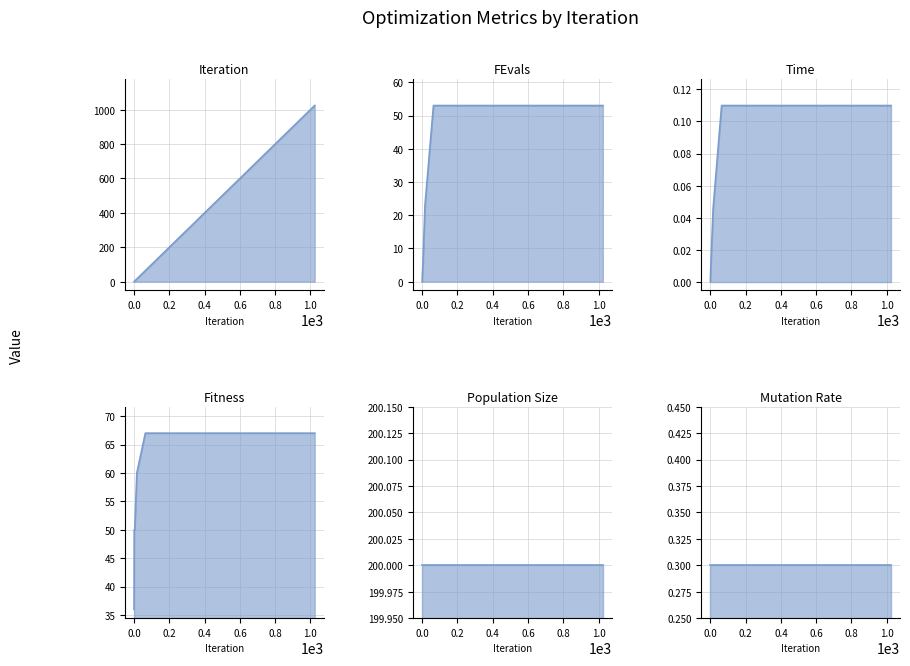

Is the value of FEvals at 1024 greater than the value of Fitness at 1024?

No